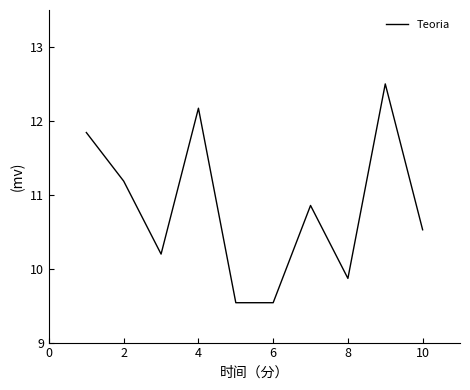

What is the difference between the maximum and minimum values?

3.0